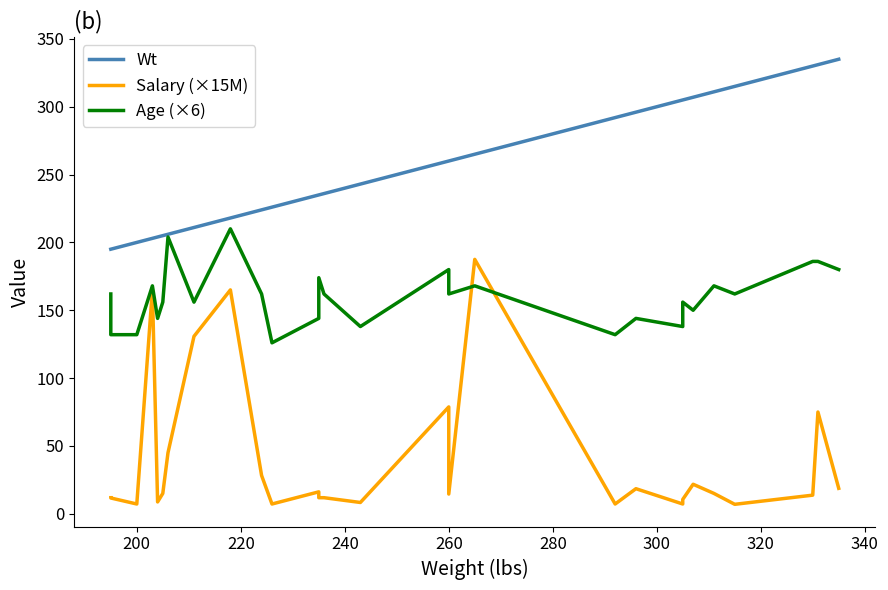

How many data points in Salary (×15M) are less than 15?

14